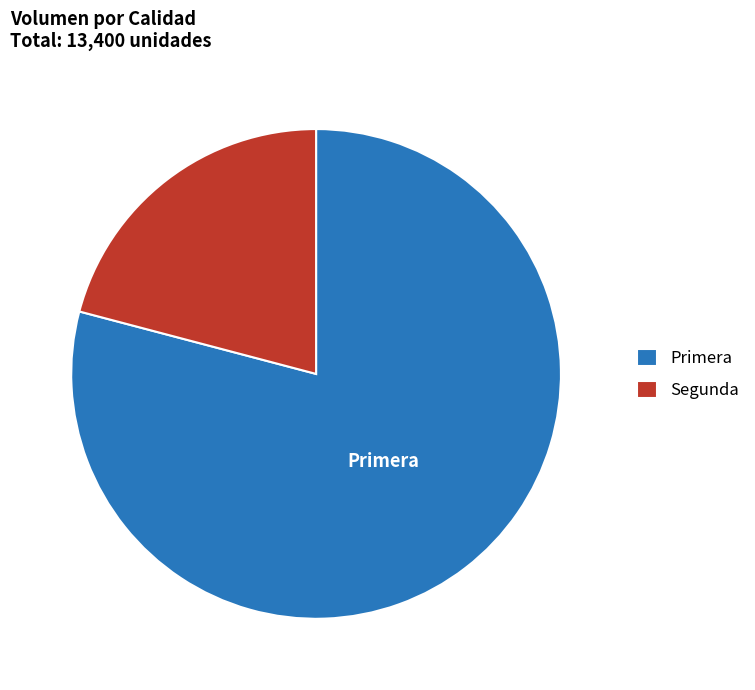

True or false: Primera accounts for 79% of the total.

True